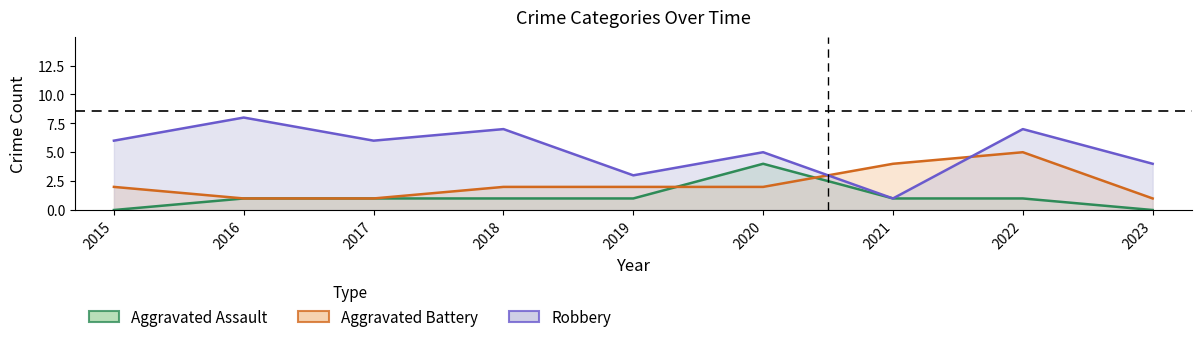

Is the value of Aggravated Assault at 2016 greater than the value of Aggravated Battery at 2021?

No